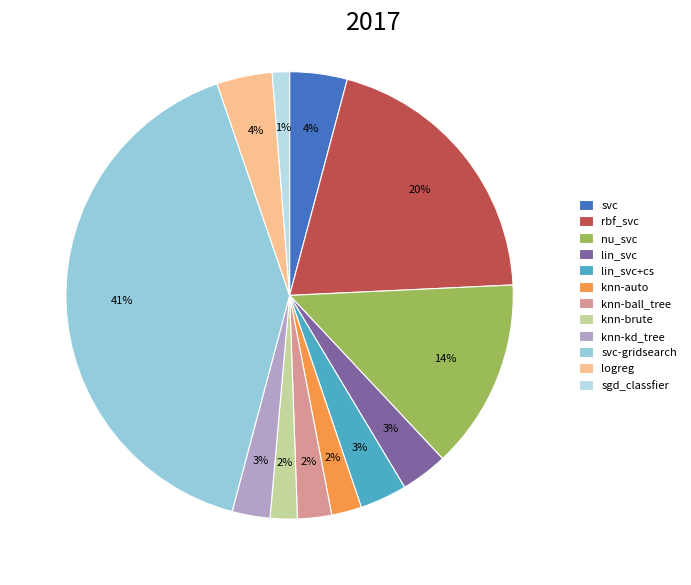

Combined, do svc and knn-ball_tree account for over 50%?

No